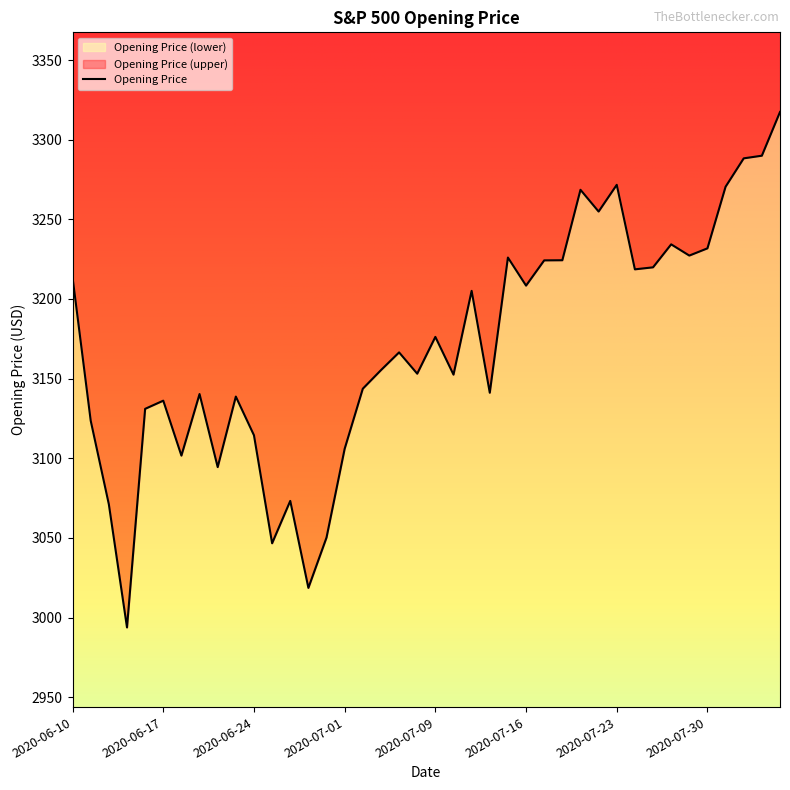

The chart shows a value of 1895.3 at 2020-06-12. True or false?

False